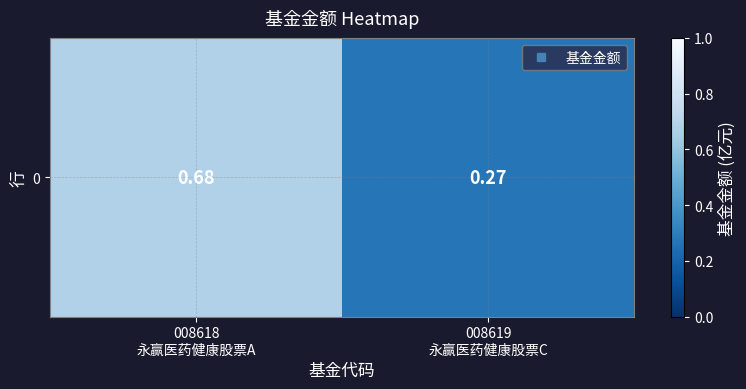

What is the average value?

0.5